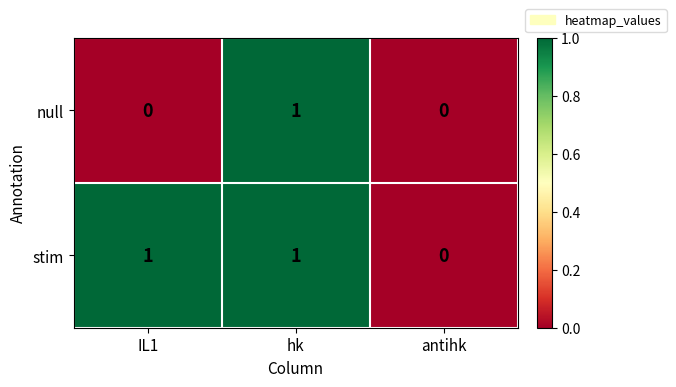

True or false: null has a value of 0 at IL1.

True